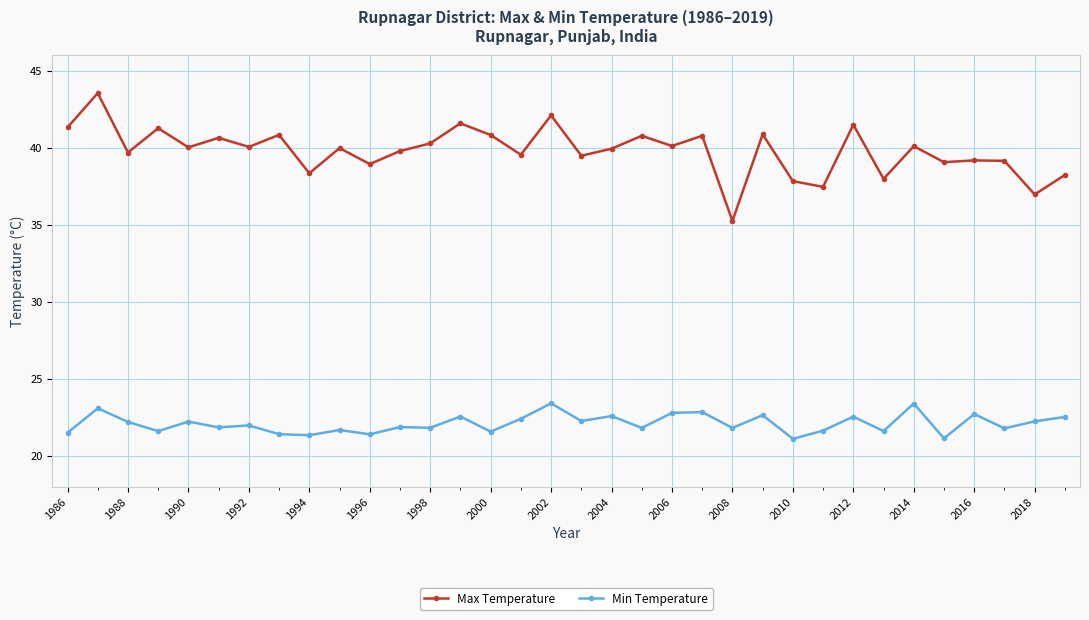

True or false: Min Temperature and Max Temperature intersect in this chart.

False